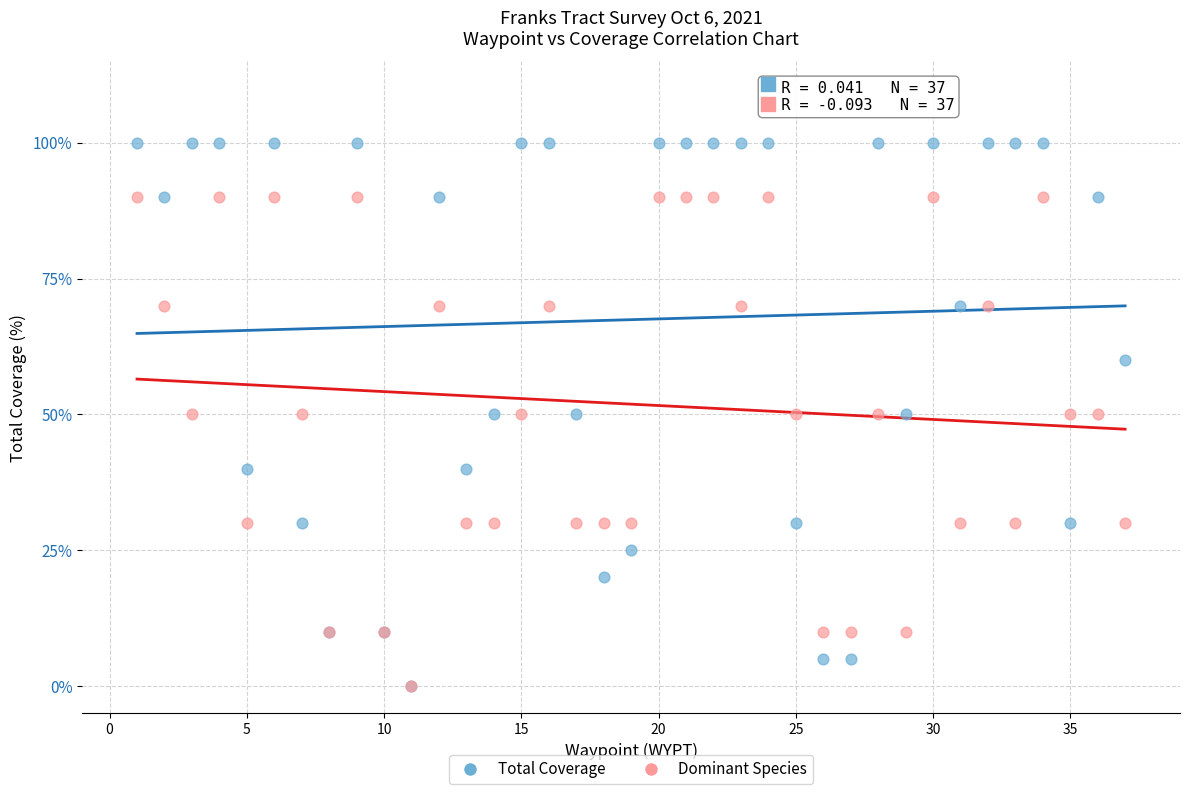

What are all the series names shown in the legend?

Total Coverage, Dominant Species